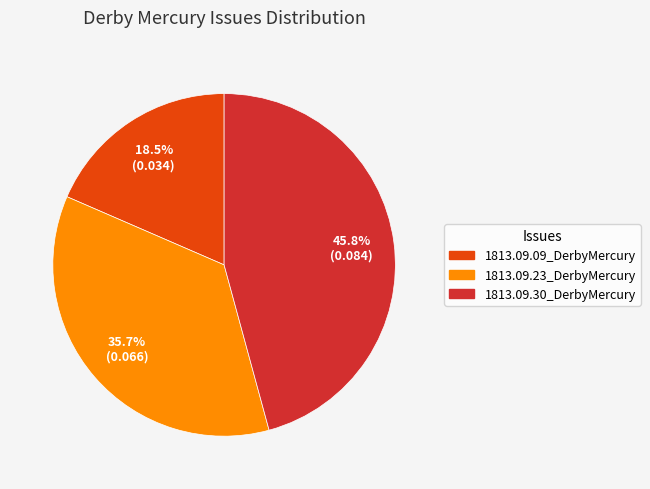

Rank the categories by value from highest to lowest.

1813.09.30_DerbyMercury, 1813.09.23_DerbyMercury, 1813.09.09_DerbyMercury